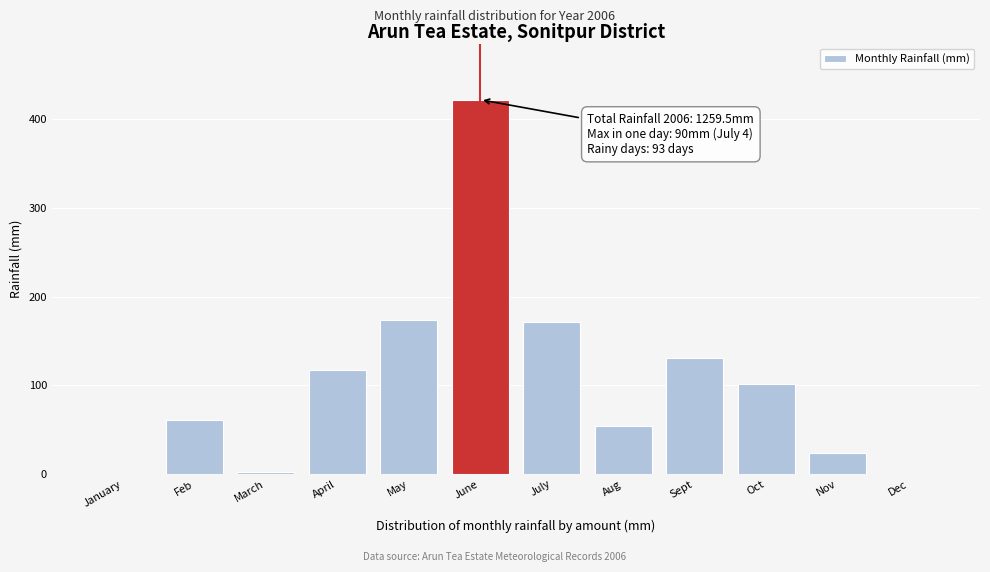

Reading right to left, extract all data points from this chart.

Dec=0.0	Nov=24.0	Oct=102.0	Sept=131.0	Aug=54.0	July=171.5	June=422.0	May=174.0	April=117.0	March=3.0	Feb=61.0	January=0.0